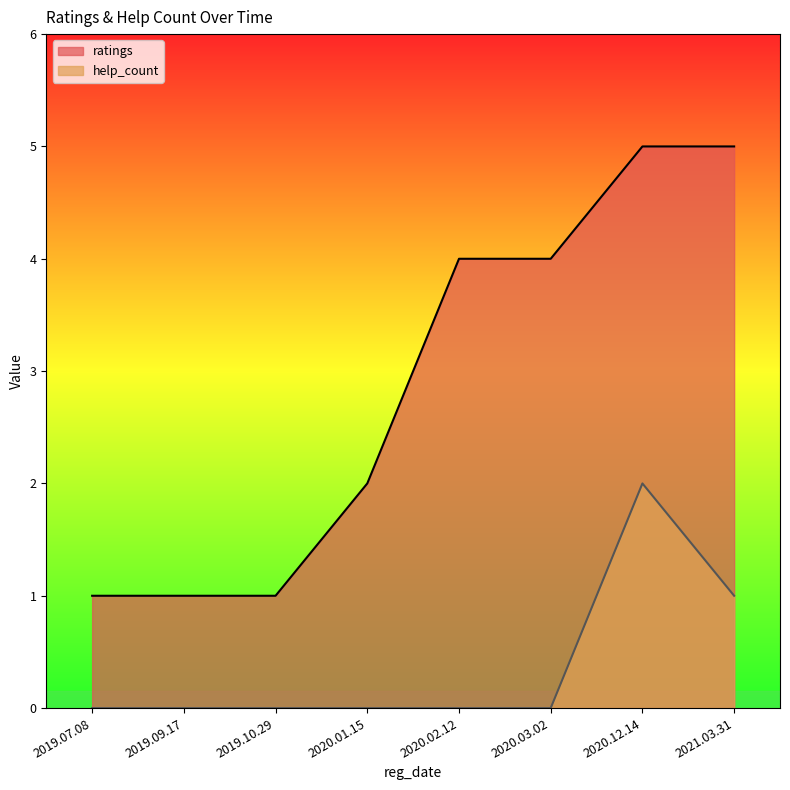

Read the ratings value at 2019.09.17.

1